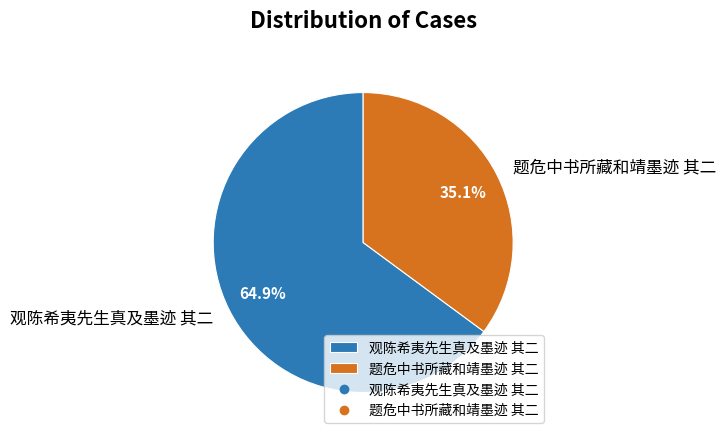

Which category has the smallest portion of the pie?

题危中书所藏和靖墨迹 其二